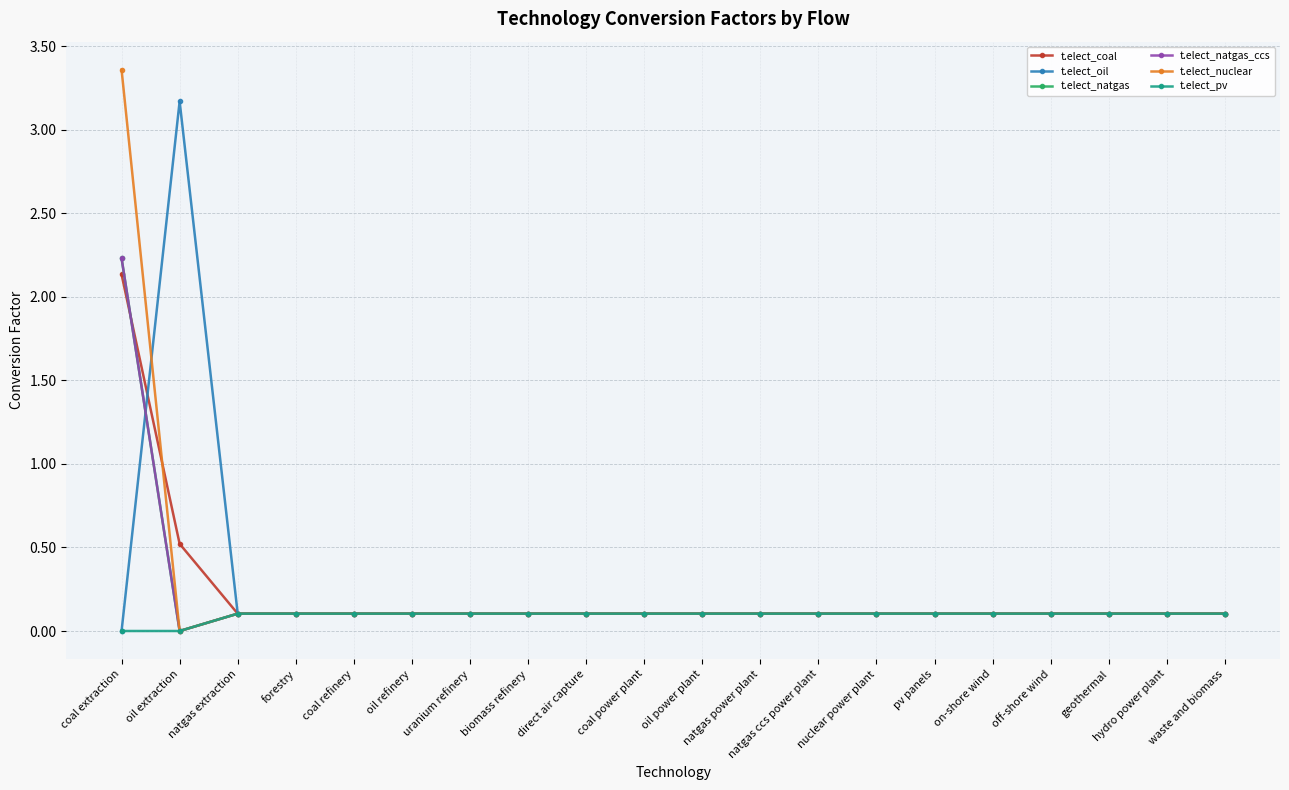

At which category is the sum across all series the highest?

coal extraction